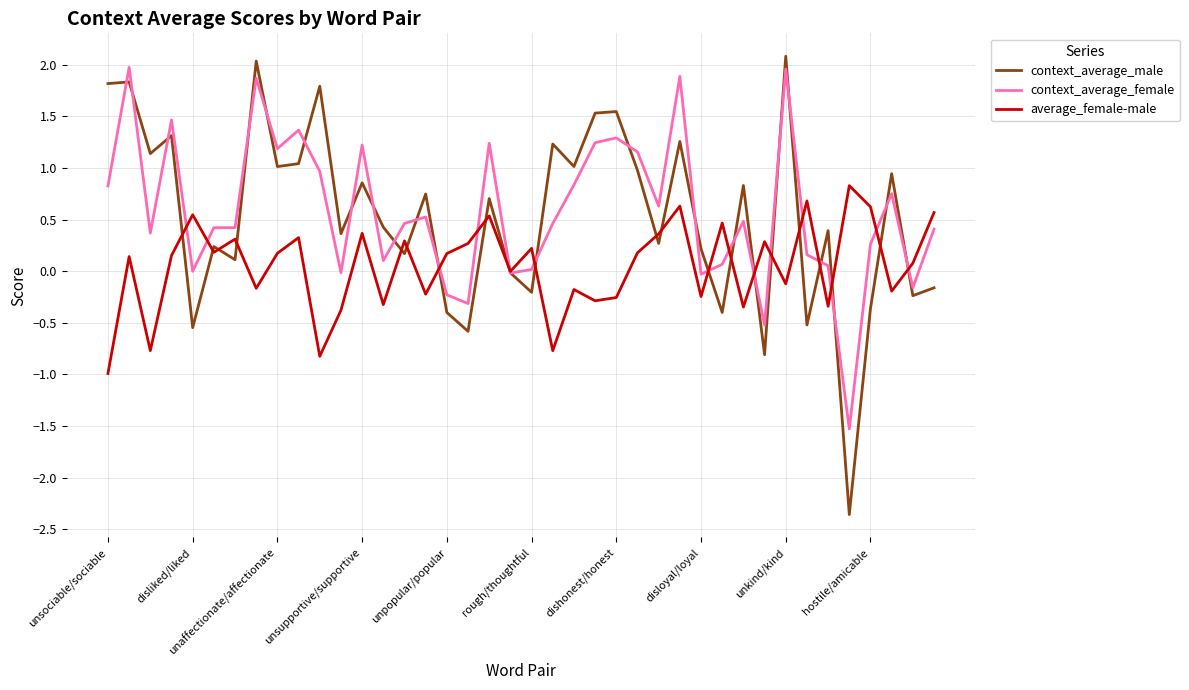

Which series has the largest range (max minus min)?

context_average_male